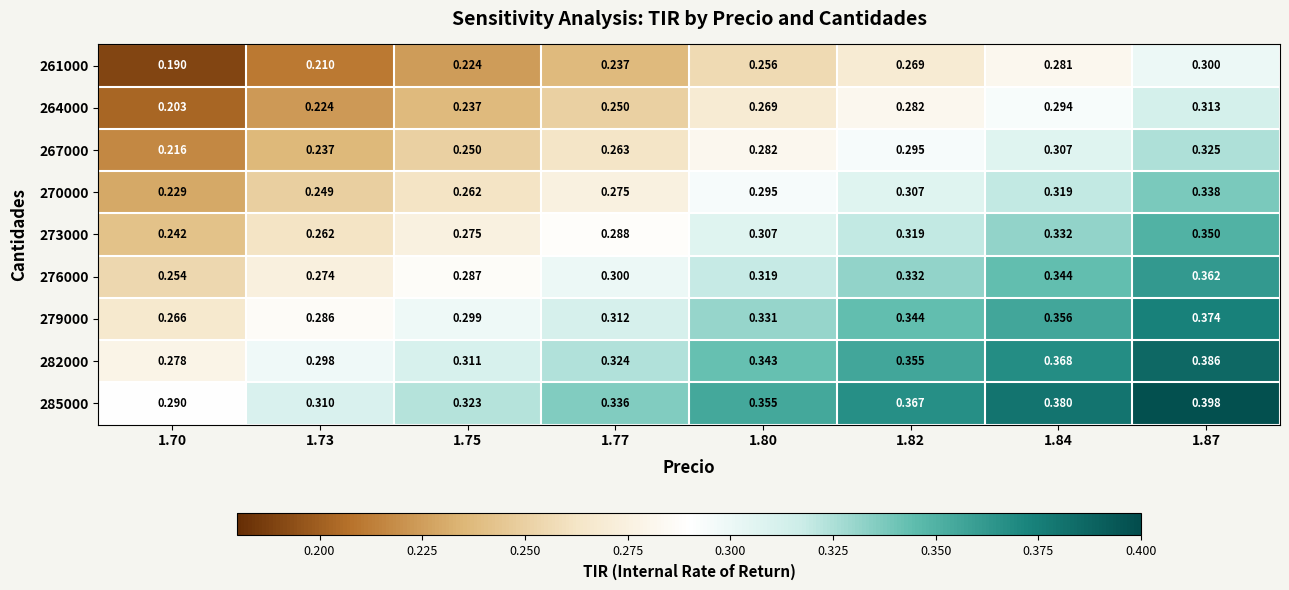

At which category is the sum across all series the highest?

1.87